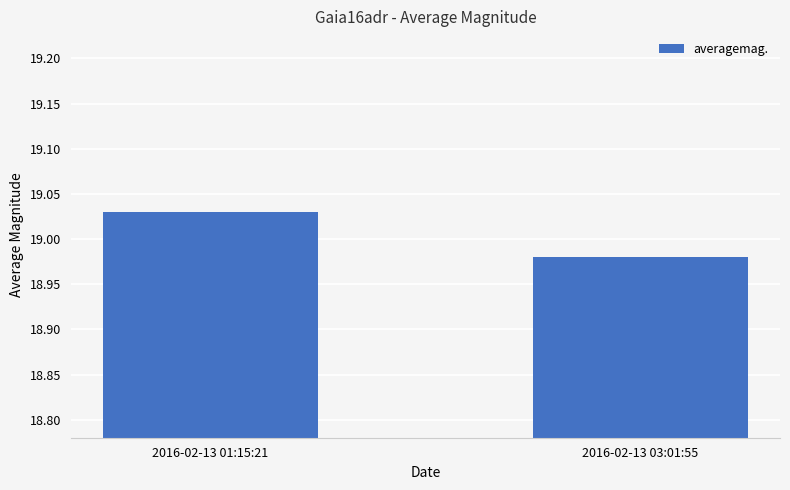

What is the sum of the values at 2016-02-13 03:01:55 and 2016-02-13 01:15:21?

38.0